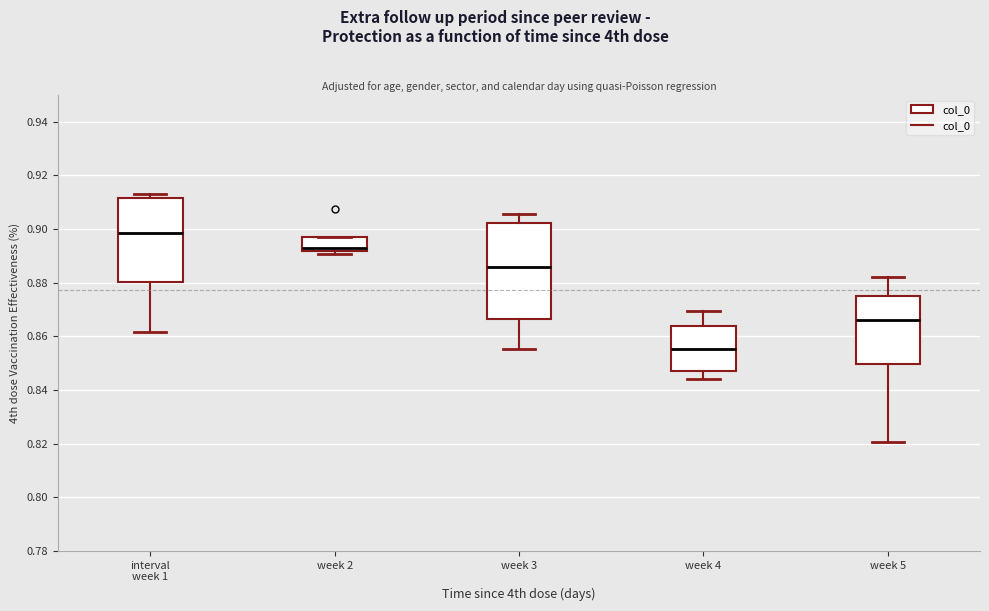

Reading left to right, read every box against the y-axis: the position of its median line, the range the box covers, and the ends of its whiskers. The values are not printed on the chart, so give them approximately, as read against the axis.

interval week 1: median 0.898, box 0.880 to 0.912, whiskers 0.862 to 0.914
week 2: median 0.892 (just above the box's lower edge), box 0.892 to 0.896, whiskers 0.890 to 0.896
week 3: median 0.886, box 0.866 to 0.902, whiskers 0.856 to 0.906
week 4: median 0.856, box 0.848 to 0.864, whiskers 0.844 to 0.870
week 5: median 0.866, box 0.850 to 0.876, whiskers 0.820 to 0.882